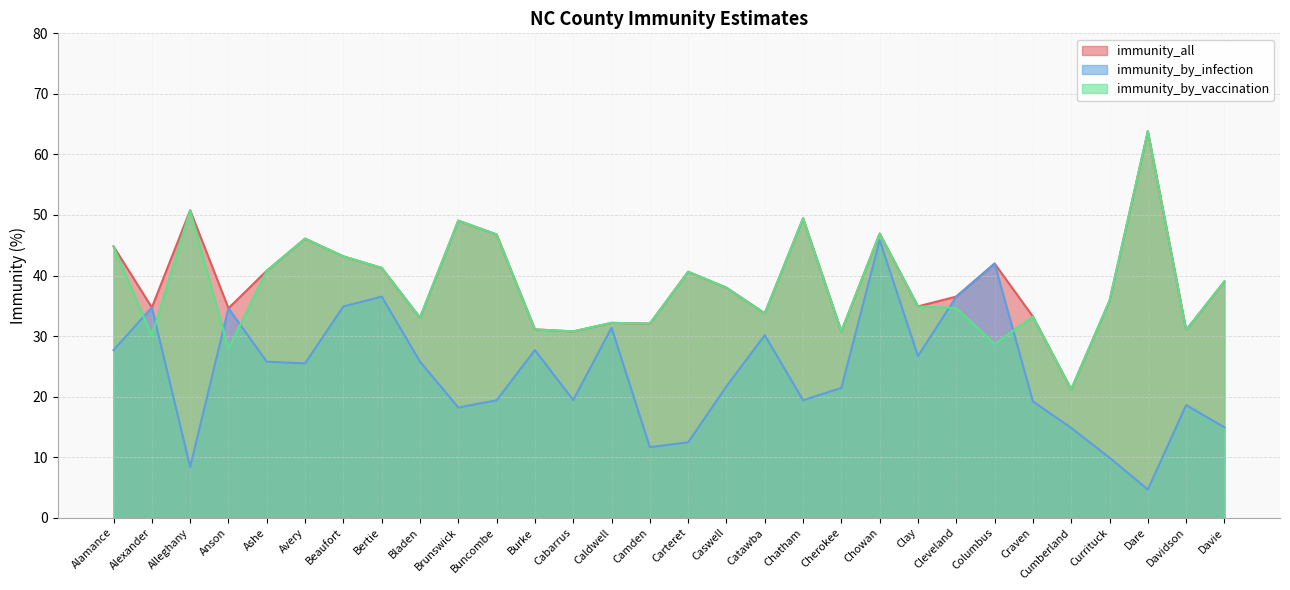

Rank the series by their maximum value, from highest to lowest.

immunity_all, immunity_by_vaccination, immunity_by_infection